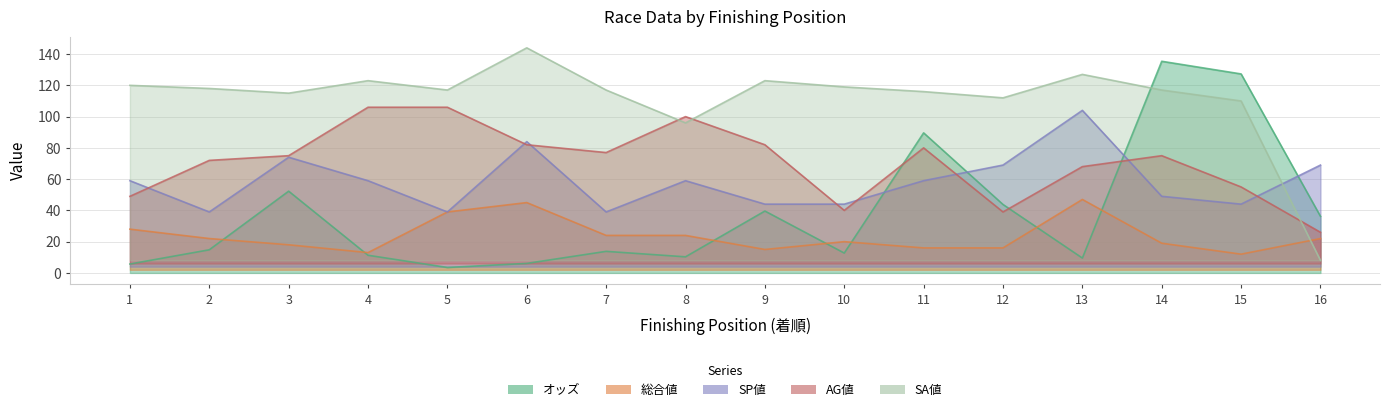

What is the sum of the 総合値 values at 13 and 3?

65.0